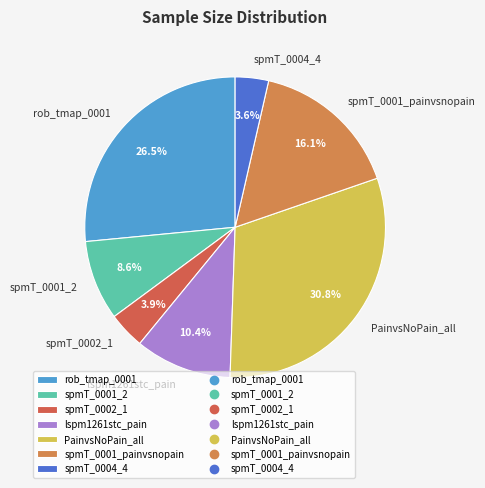

What percentage is the spmT_0001_2 slice, to the nearest percent?

9%